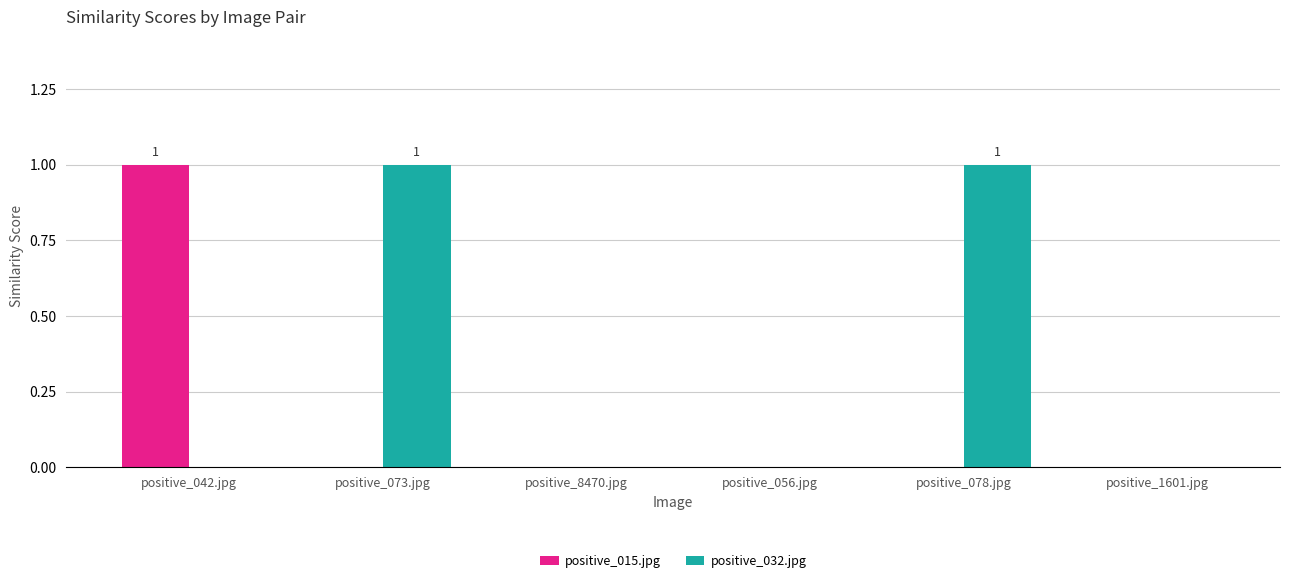

Which series has the largest total across all categories?

positive_032.jpg